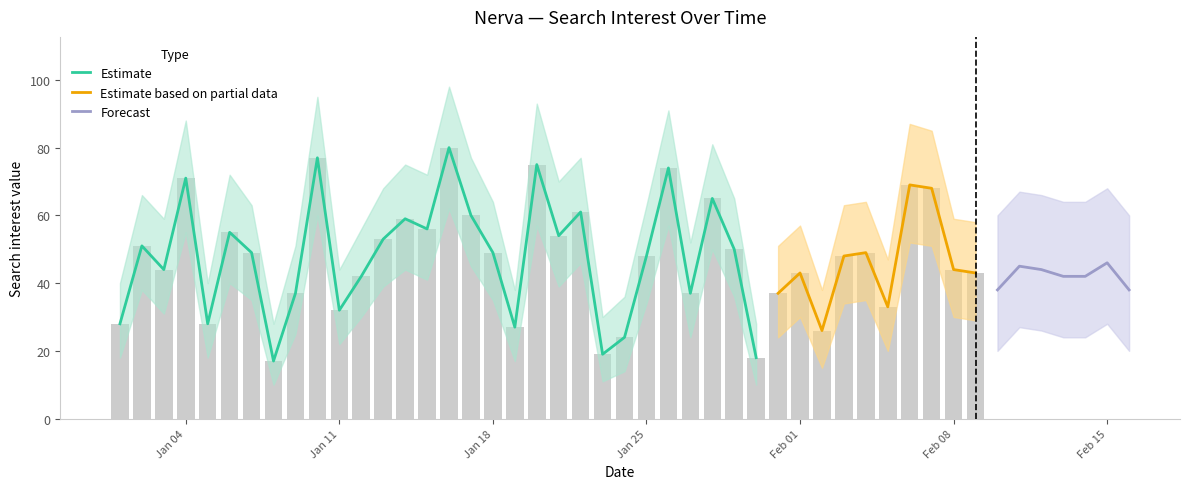

What is the label of the 18th bar from the left?

Jan 18